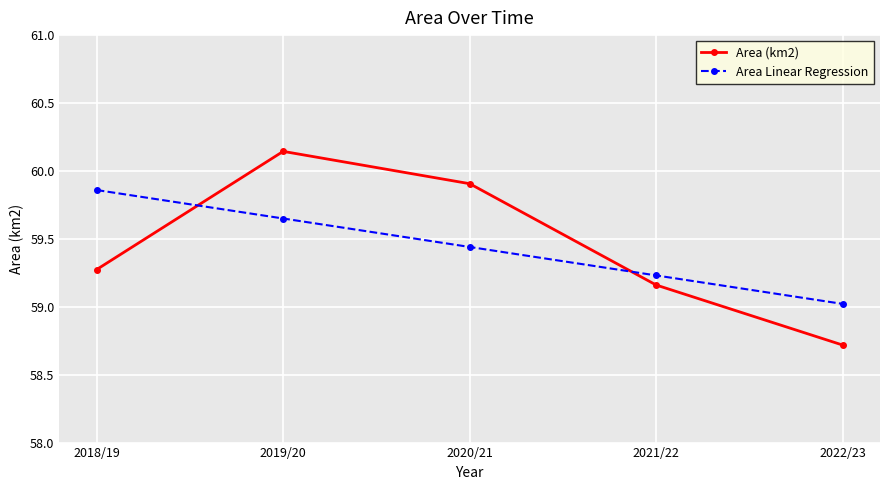

True or false: Area Linear Regression and Area (km2) intersect in this chart.

True